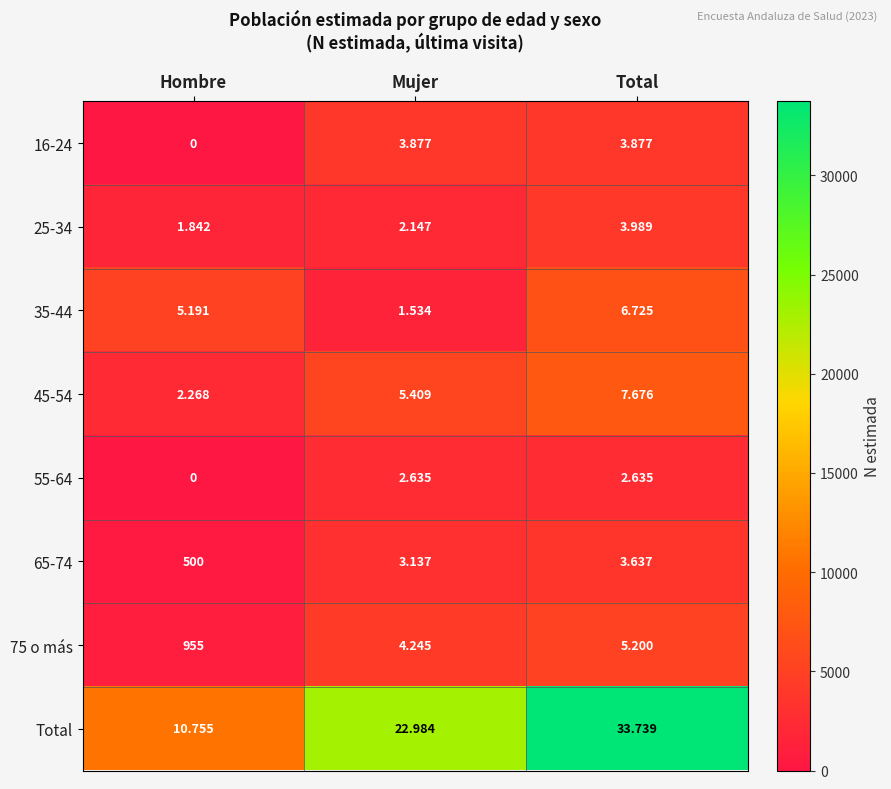

What is the total value across all series at Hombre?

21511